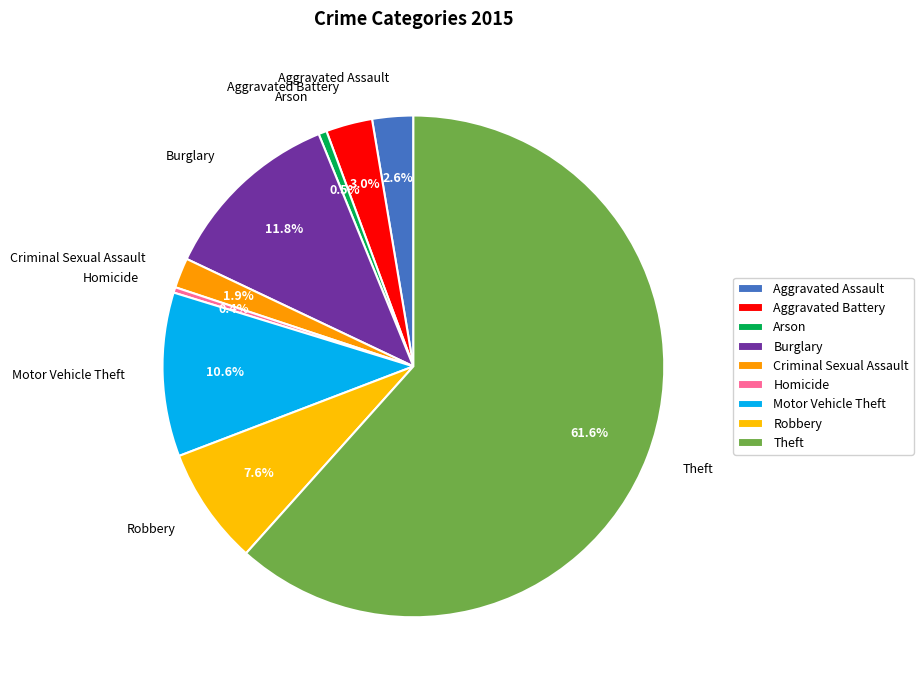

Does Theft represent more than half of the total?

Yes